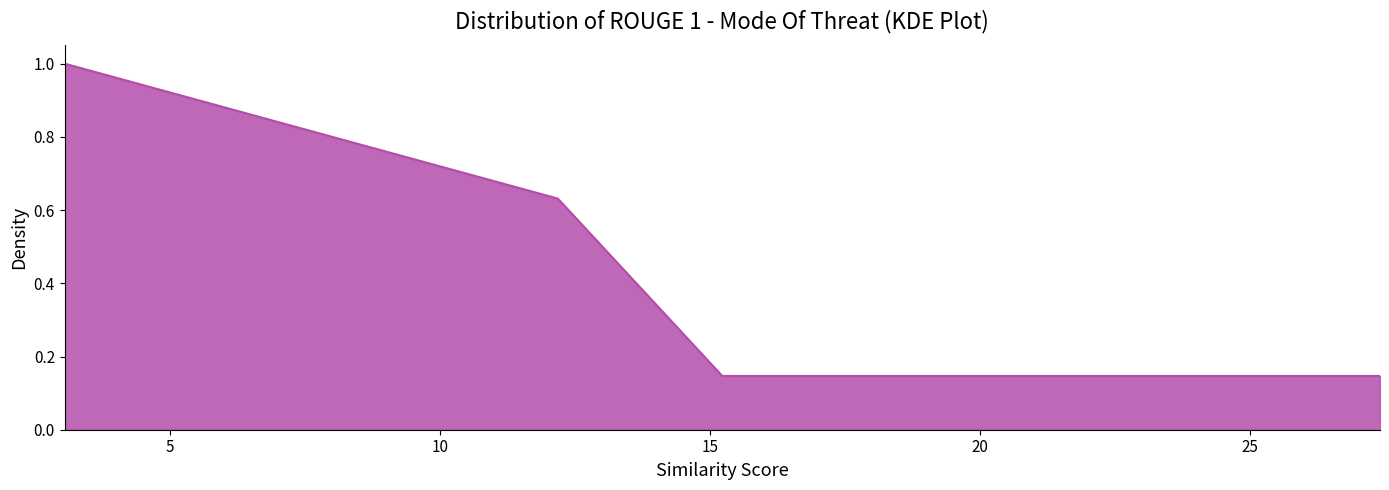

What is the difference between the maximum and minimum values?

0.9